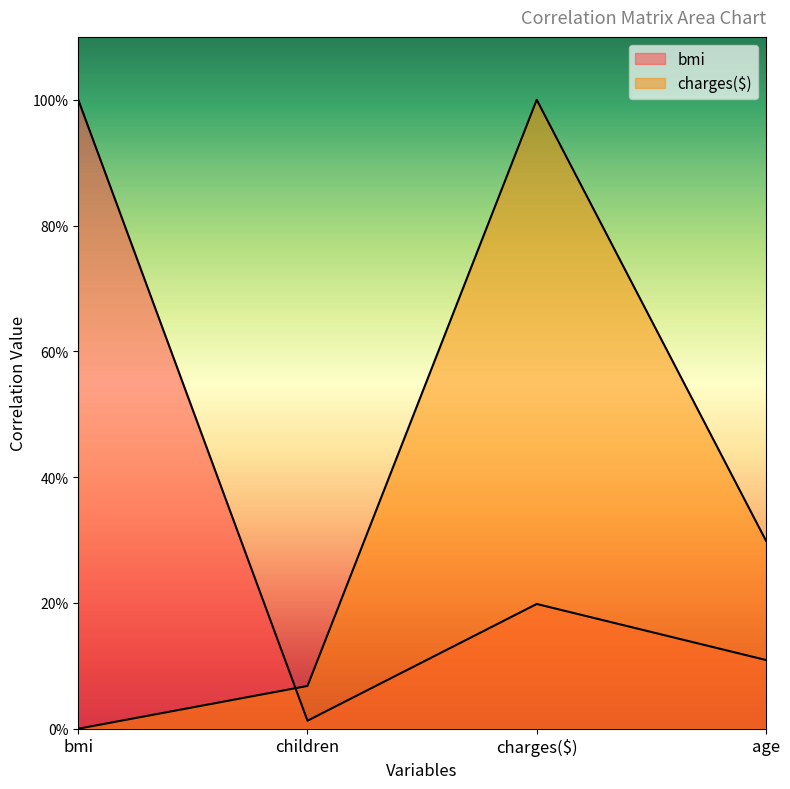

Reading right to left, transcribe all the data shown in this chart.

bmi: 0.1	0.2	0.0	1.0
charges($): 0.3	1.0	0.1	0.0